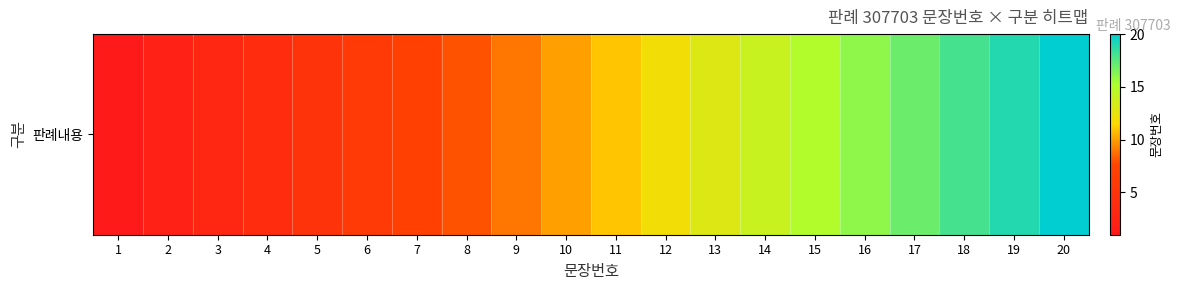

True or false: the data shows 2 at 2.

True